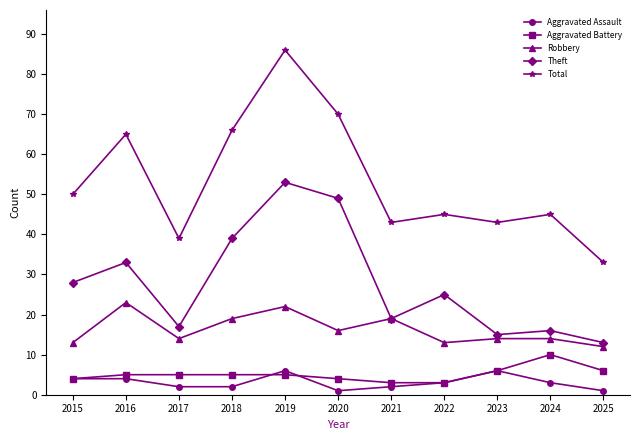

True or false: Theft and Aggravated Battery cross at least once.

False